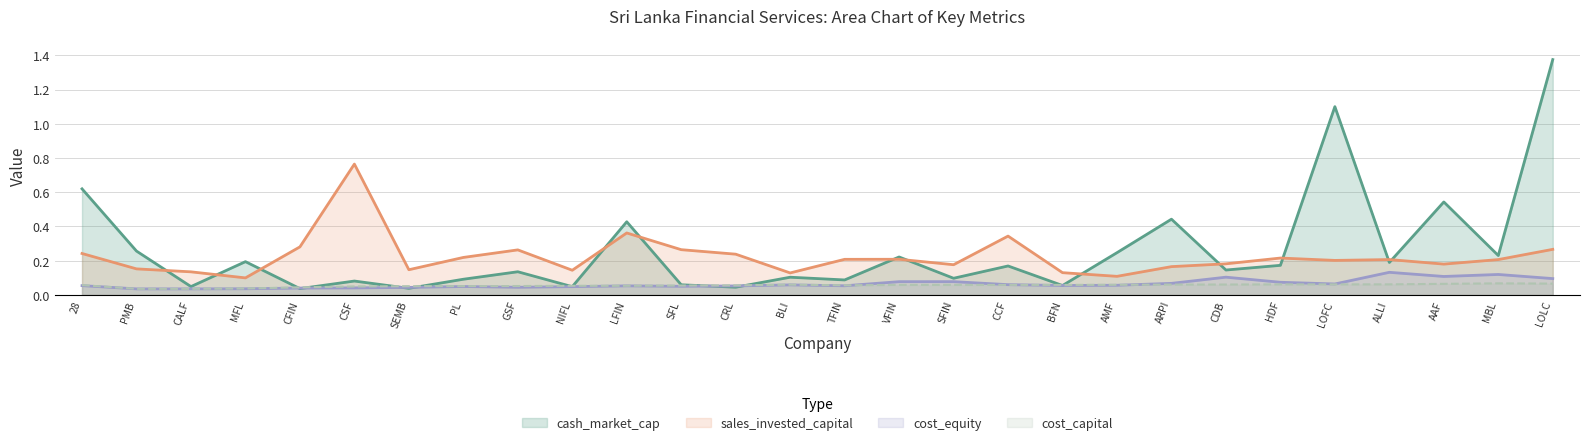

What is the total value across all series at LOLC?

1.8